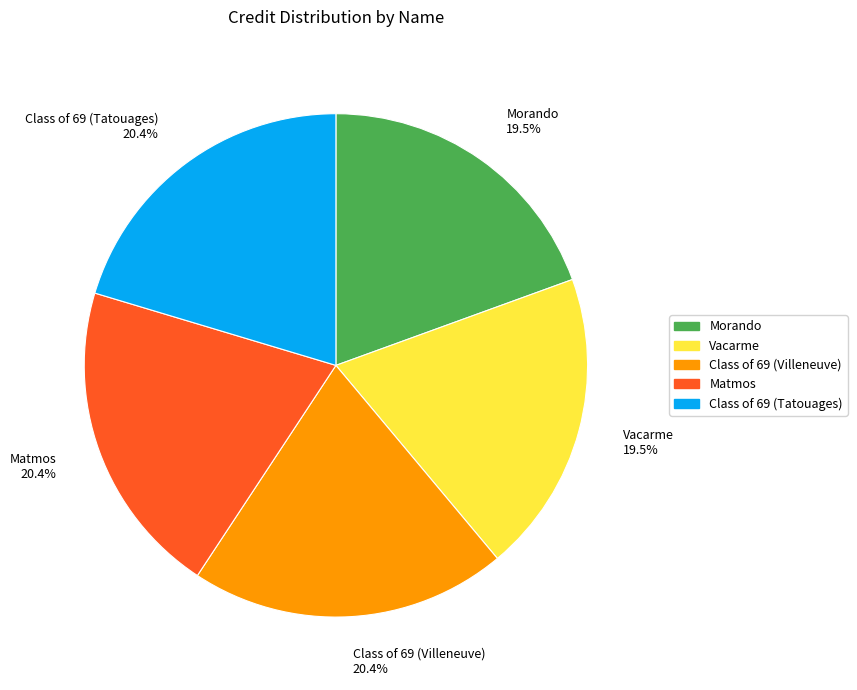

What percentage do Morando and Class of 69 (Tatouages) together represent?

39.8%